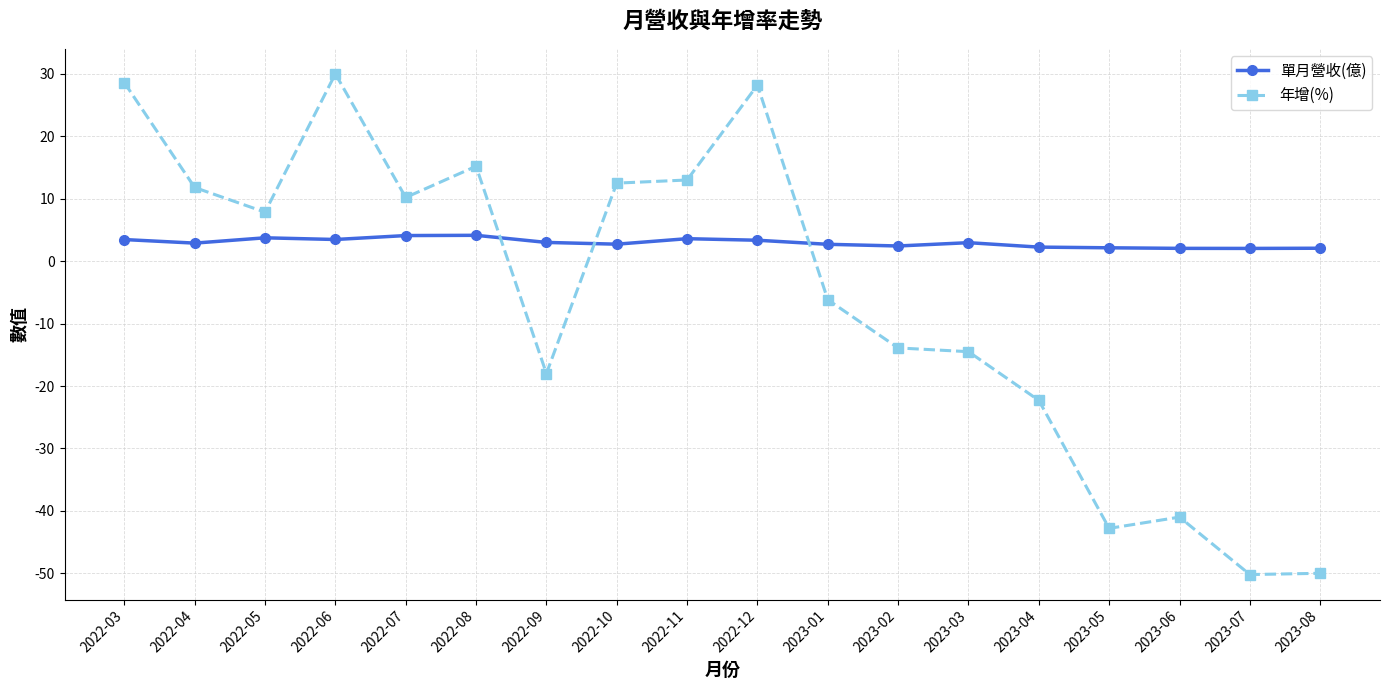

In 年增(%), how many points are higher than both neighbors (excluding endpoints)?

4